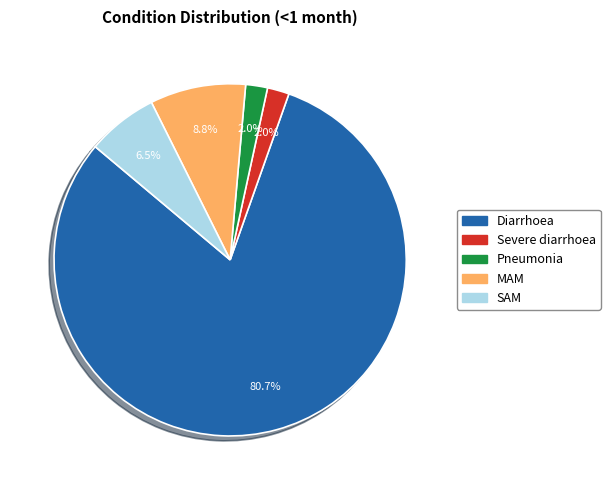

To the nearest percent, what is the combined percentage of MAM and SAM?

15%